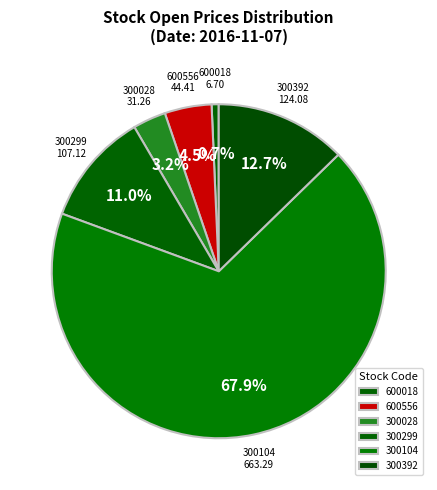

Rank the categories by value from lowest to highest.

600018, 300028, 600556, 300299, 300392, 300104